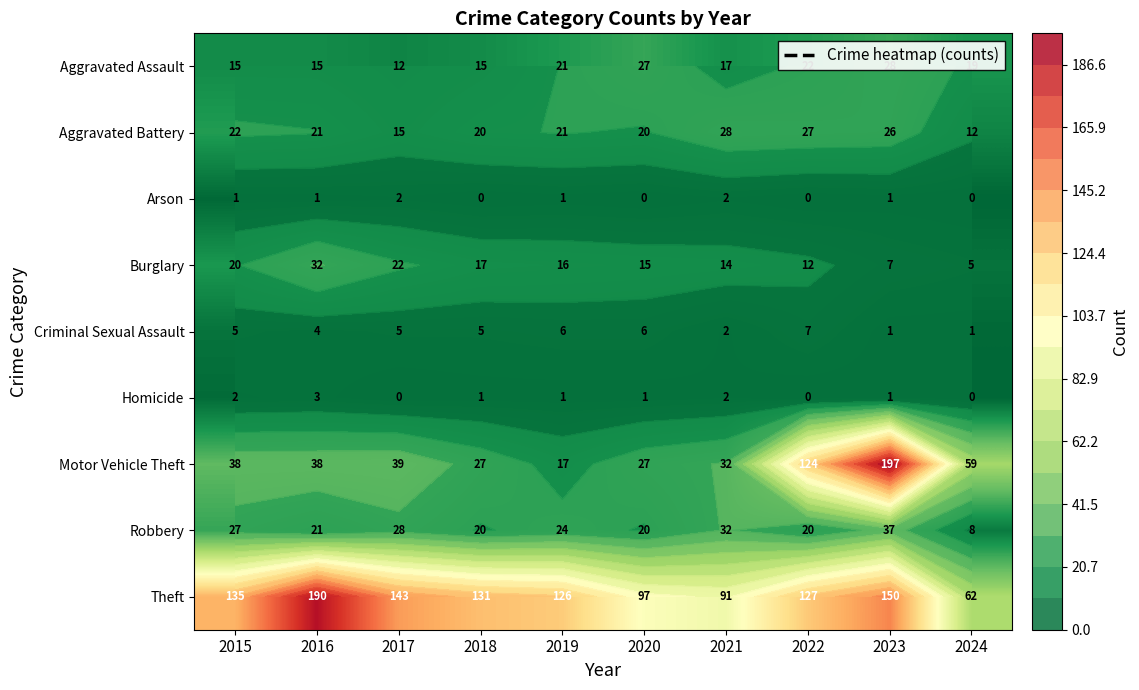

What value does the Robbery series have at 2023, to the nearest 10?

40